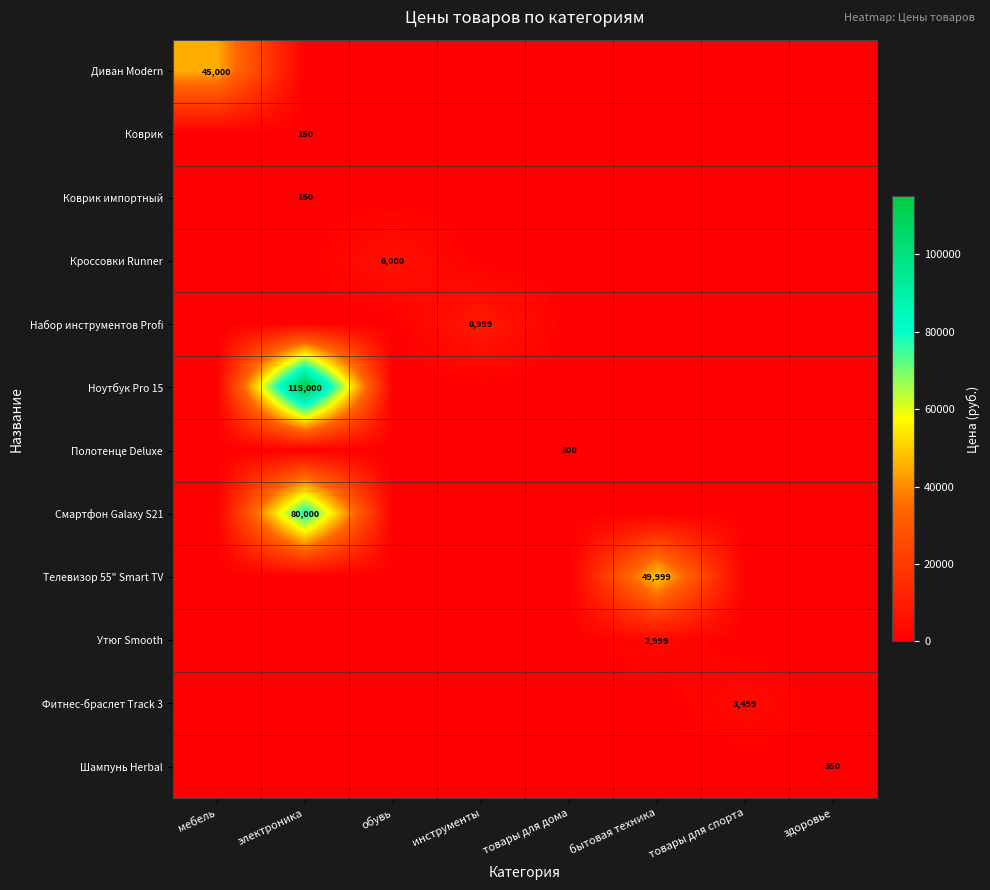

Which series has the largest total across all categories?

Ноутбук Pro 15